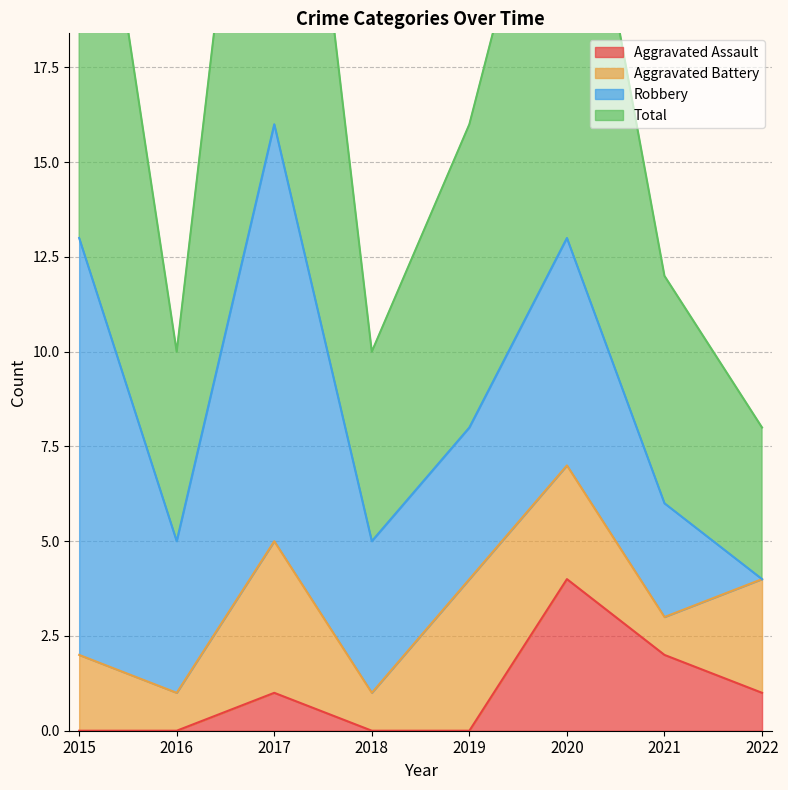

What is the difference between the maximum and minimum values in the Total series?

24